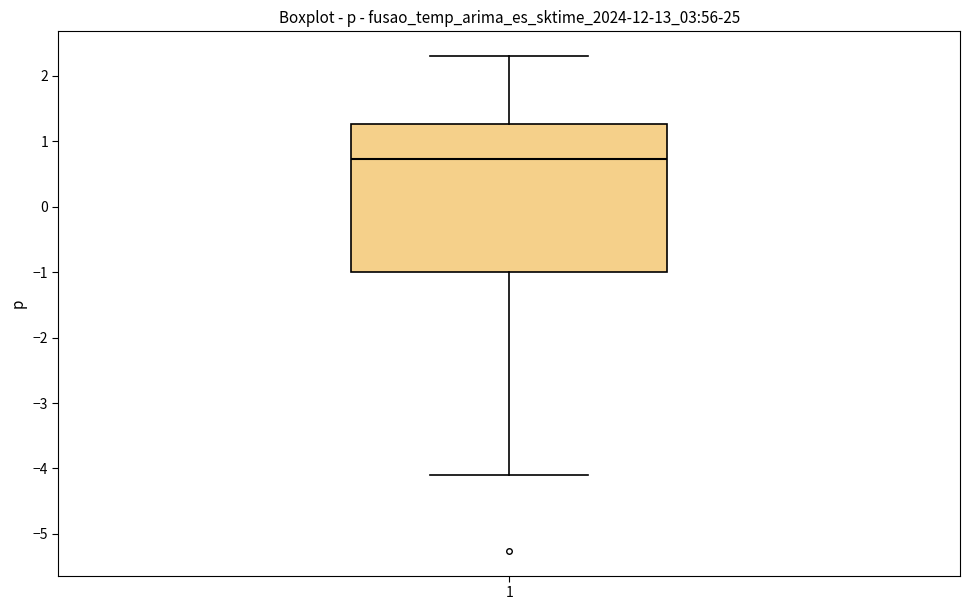

Read this box plot against the y-axis: the position of the median line, the range covered by the box, and the ends of both whiskers. The values are not printed on the chart, so give them approximately, as read against the axis.

median 0.7, box -1.0 to 1.3, whiskers -4.1 to 2.3